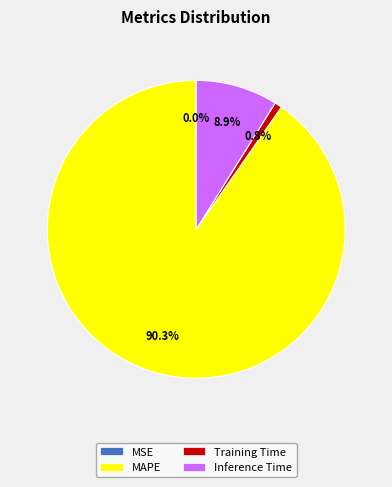

Which category has the biggest portion of the pie?

MAPE